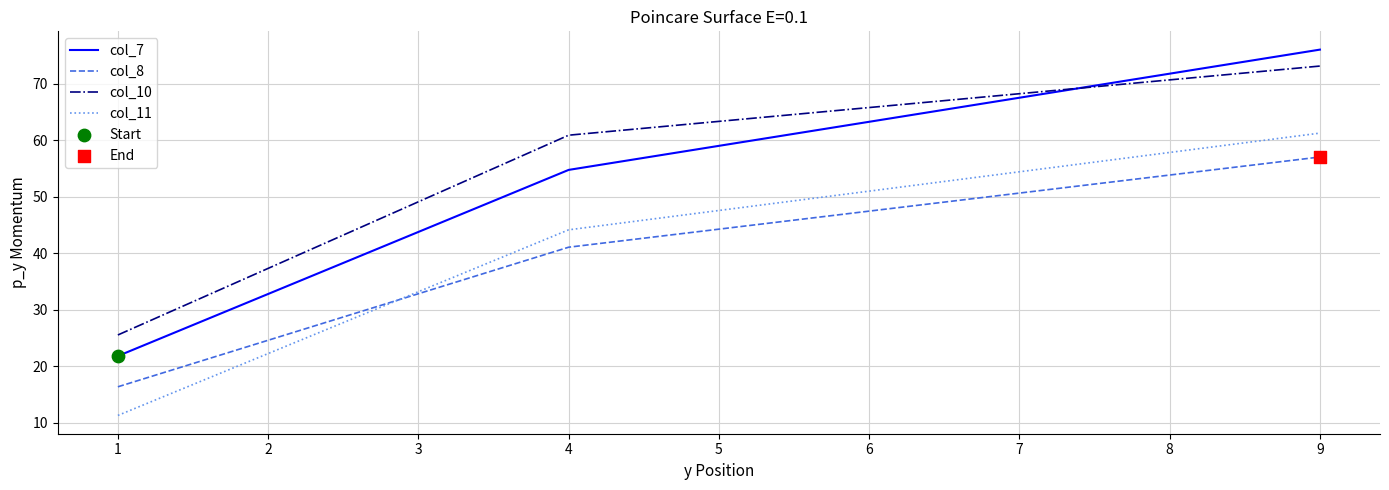

The col_7 series shows 82.5 at 4. True or false?

False